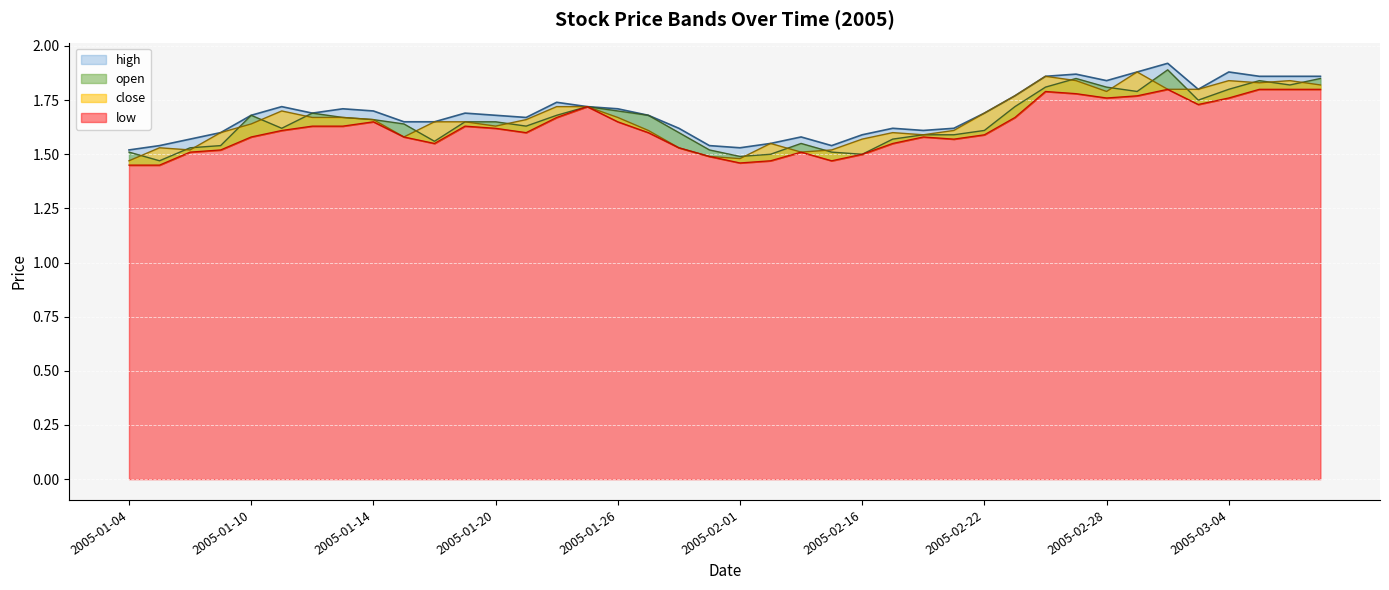

At which label does low reach its minimum?

2005-01-04